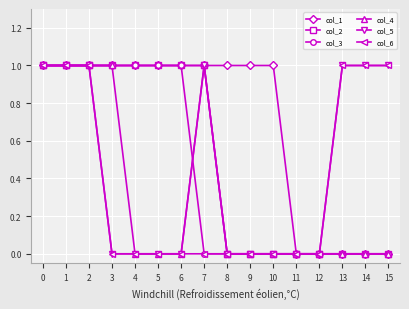

Which series has the largest total across all categories?

col_1